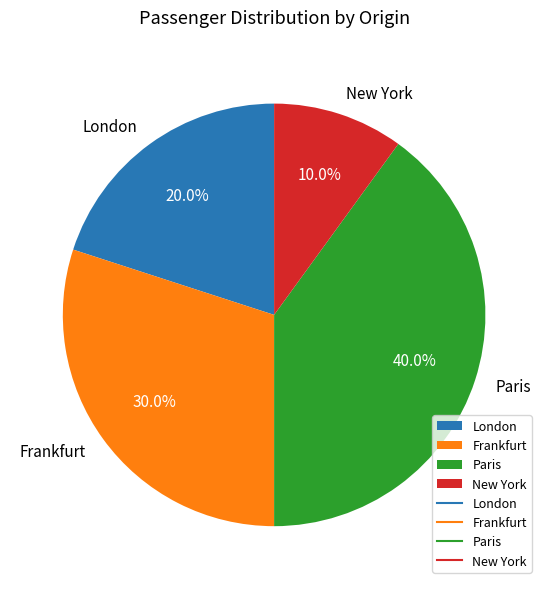

Rank the categories by value from lowest to highest.

New York, London, Frankfurt, Paris